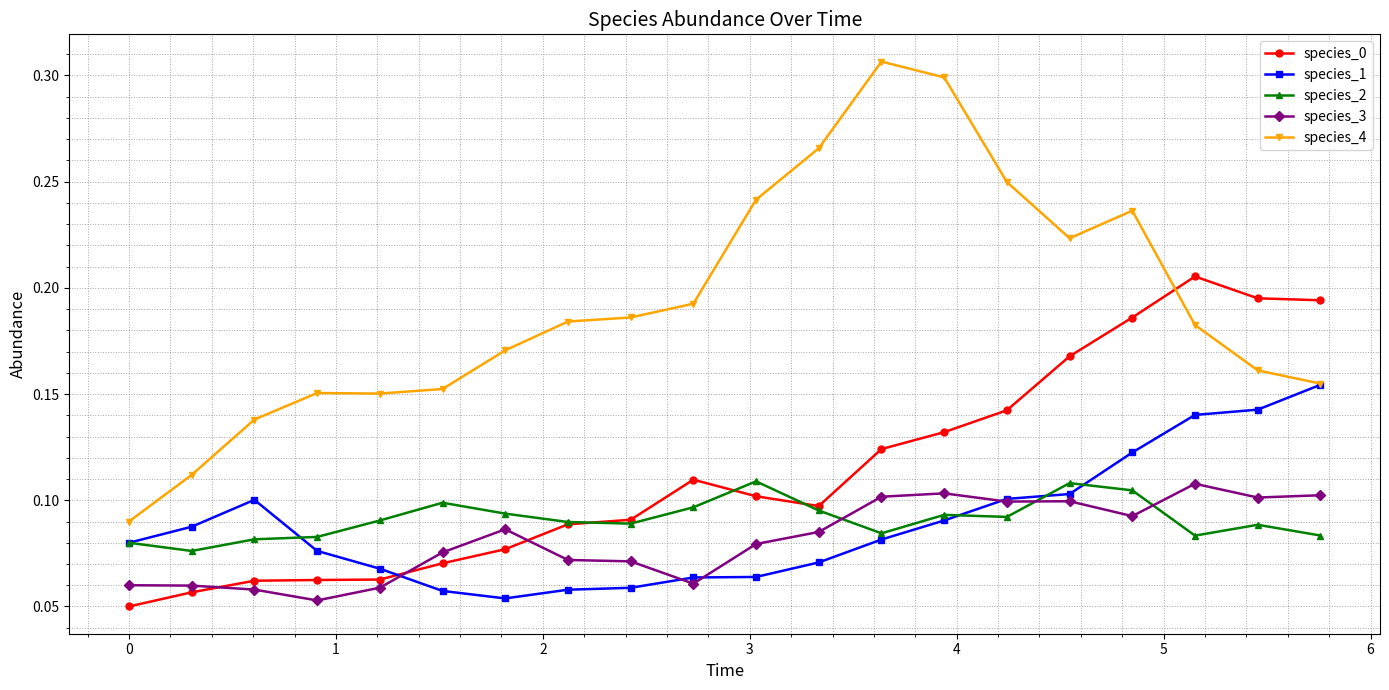

Which series has the largest range (max minus min)?

species_4